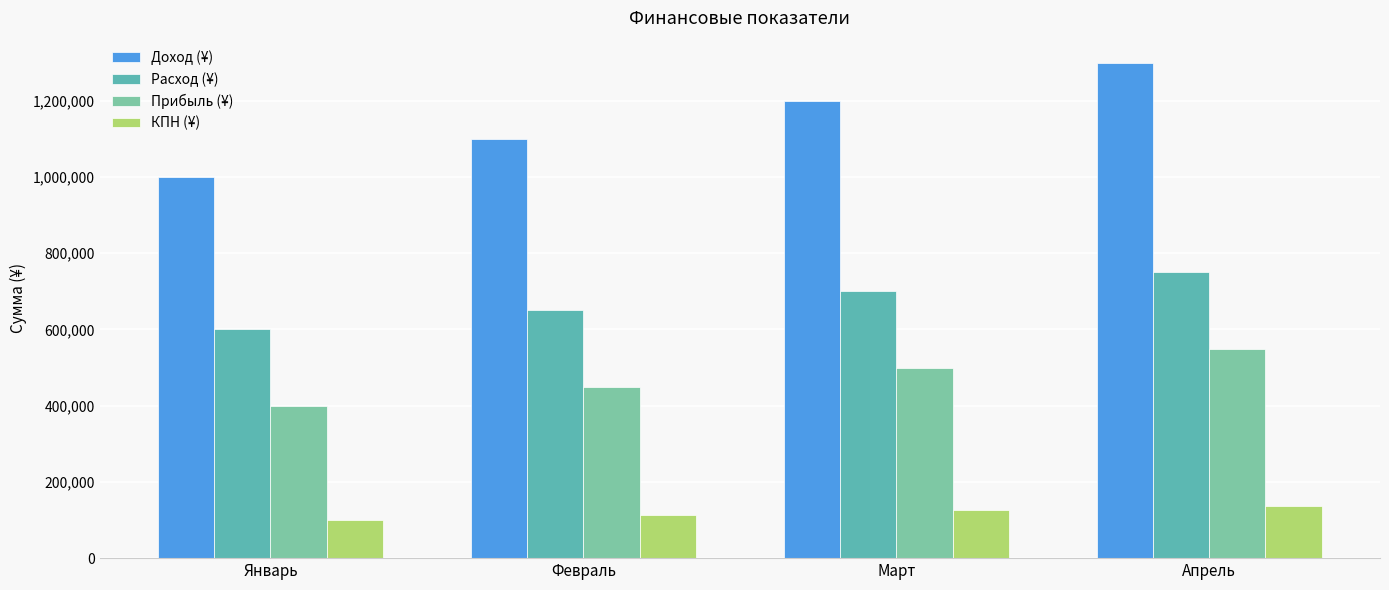

How many КПН (¥) values are between 112500 and 137500?

3